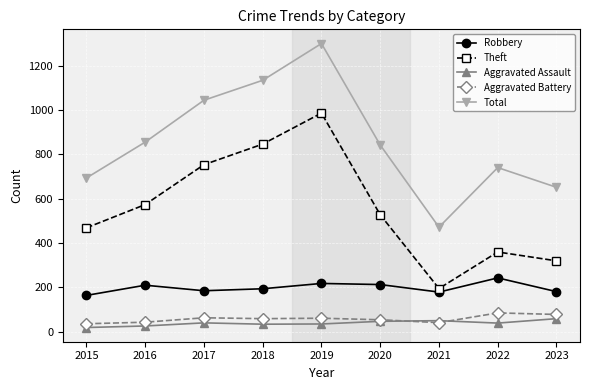

True or false: Total and Robbery cross at least once.

False